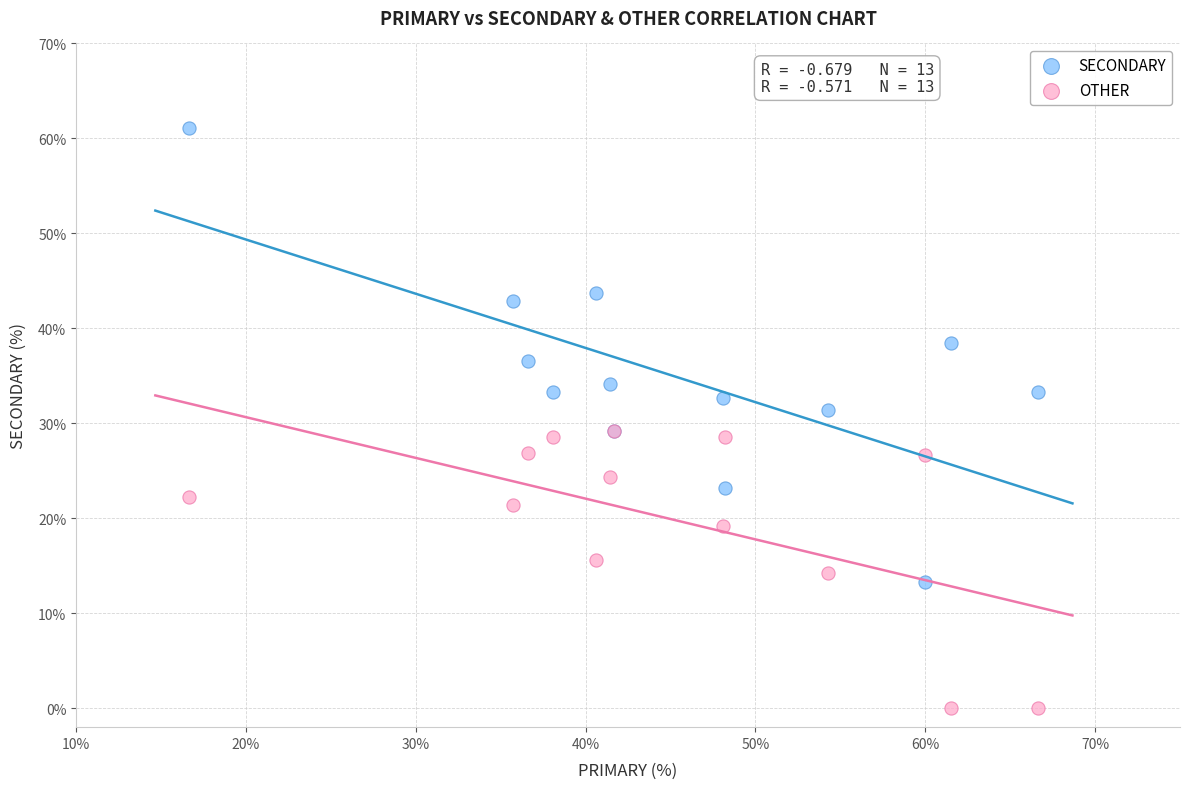

What are all the series names shown in the legend?

SECONDARY, OTHER